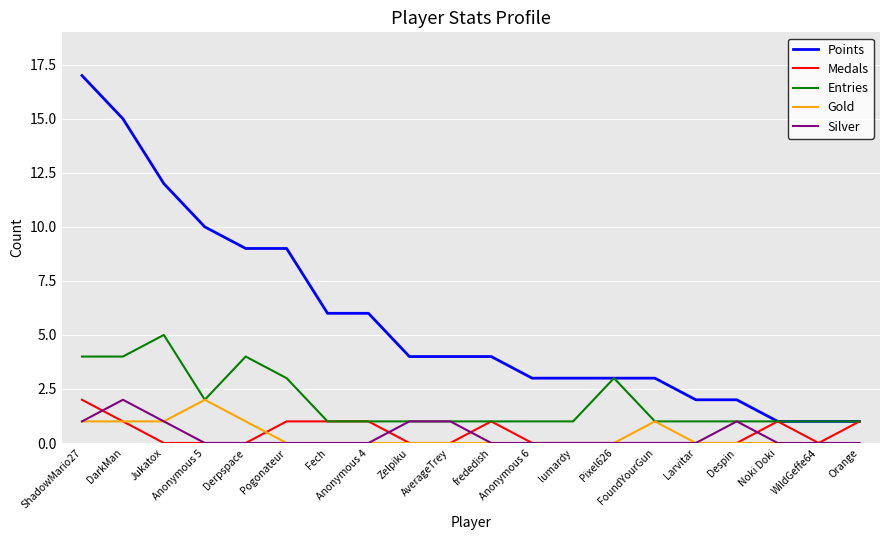

True or false: Gold and Points cross at least once.

False